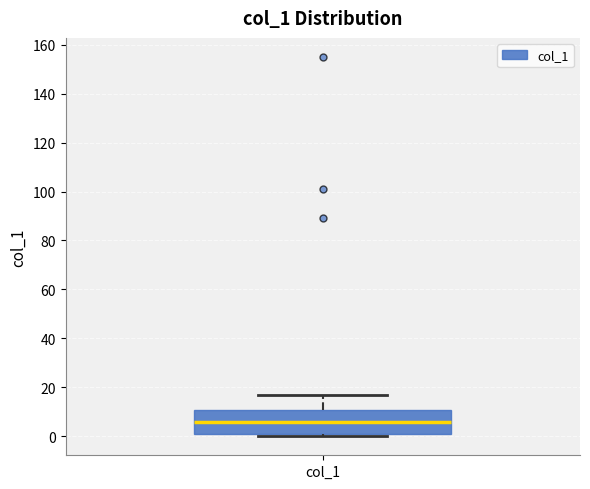

Transcribe this box plot: give where the median line is, the range the box spans, and where the two whiskers end, as read against the y-axis. The values are not printed on the chart, so give them approximately, as read against the axis.

median 6, box 2 to 10, whiskers 0 to 18